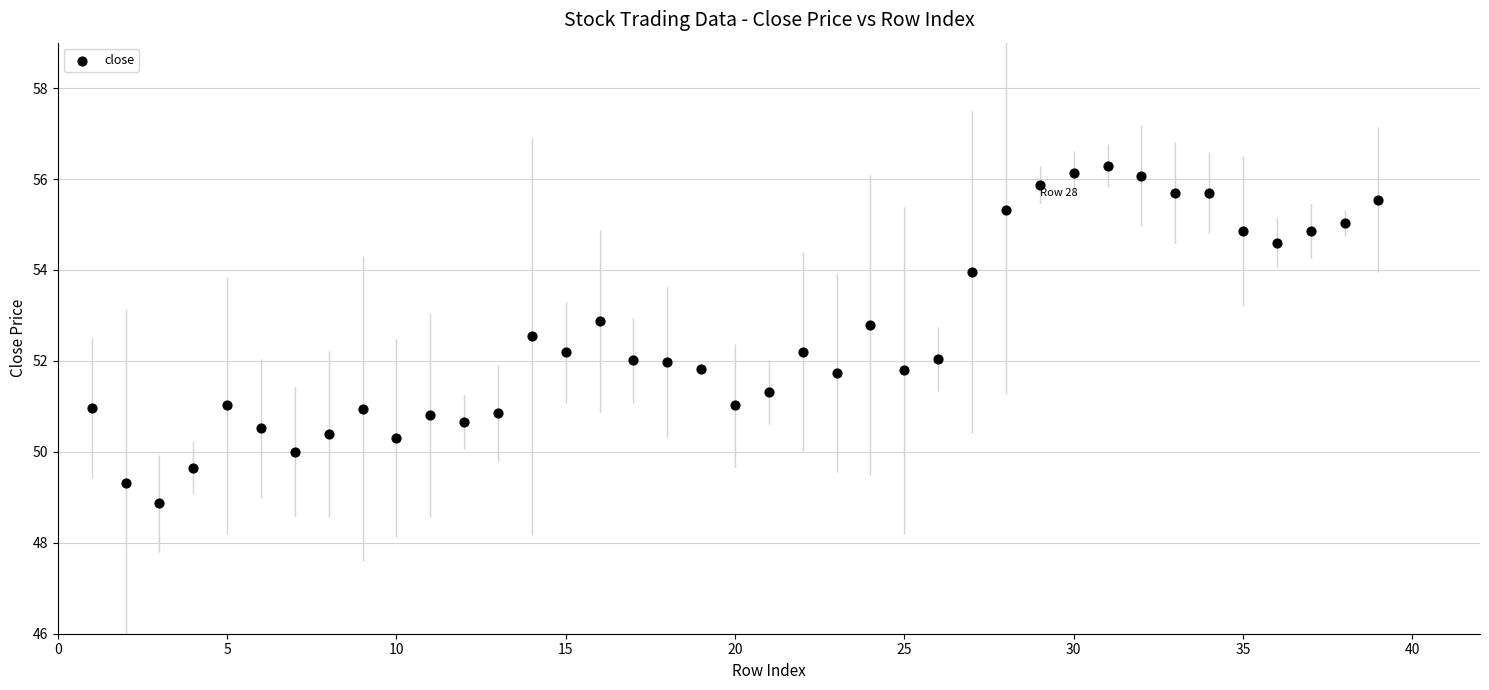

What is the range of X values (max minus min)?

38.0